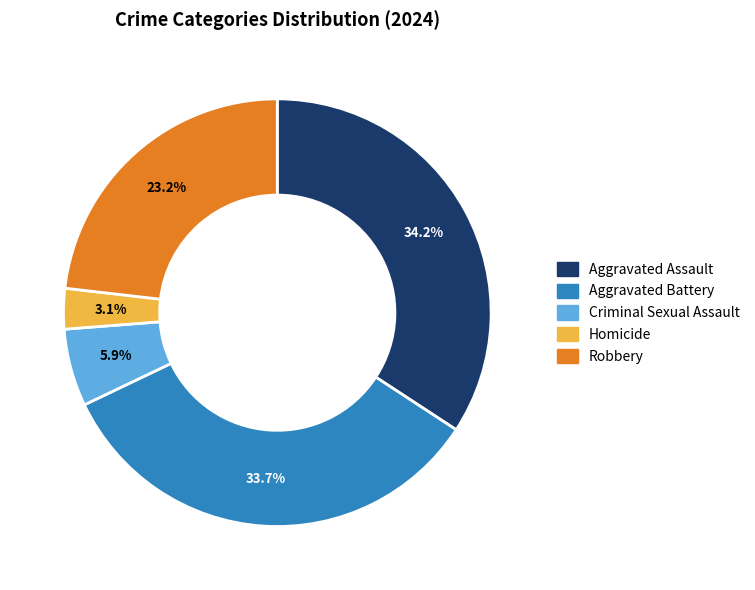

Is there any slice that represents more than half of the pie?

No